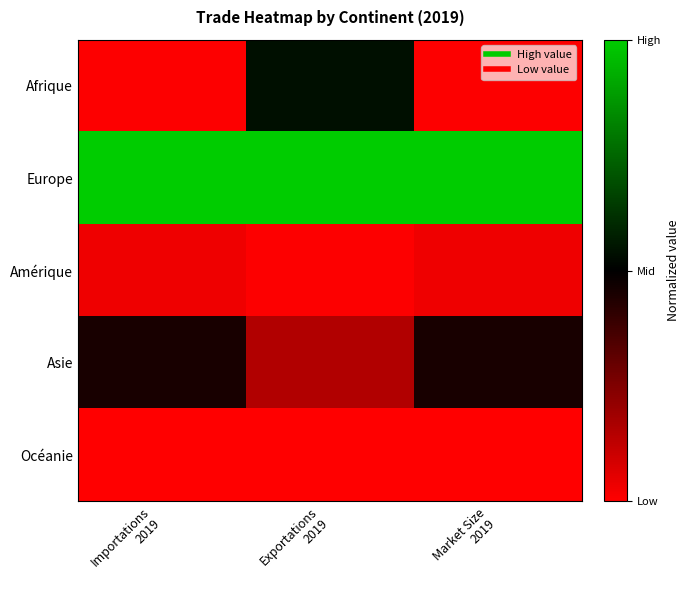

Reading left to right, extract all data points from this chart.

Afrique: Importations
2019=-1.0	Exportations
2019=0.1	Market Size
2019=-1.0
Europe: Importations
2019=1.0	Exportations
2019=1.0	Market Size
2019=1.0
Amérique: Importations
2019=-0.9	Exportations
2019=-1.0	Market Size
2019=-0.9
Asie: Importations
2019=-0.1	Exportations
2019=-0.7	Market Size
2019=-0.1
Océanie: Importations
2019=-1.0	Exportations
2019=-1.0	Market Size
2019=-1.0